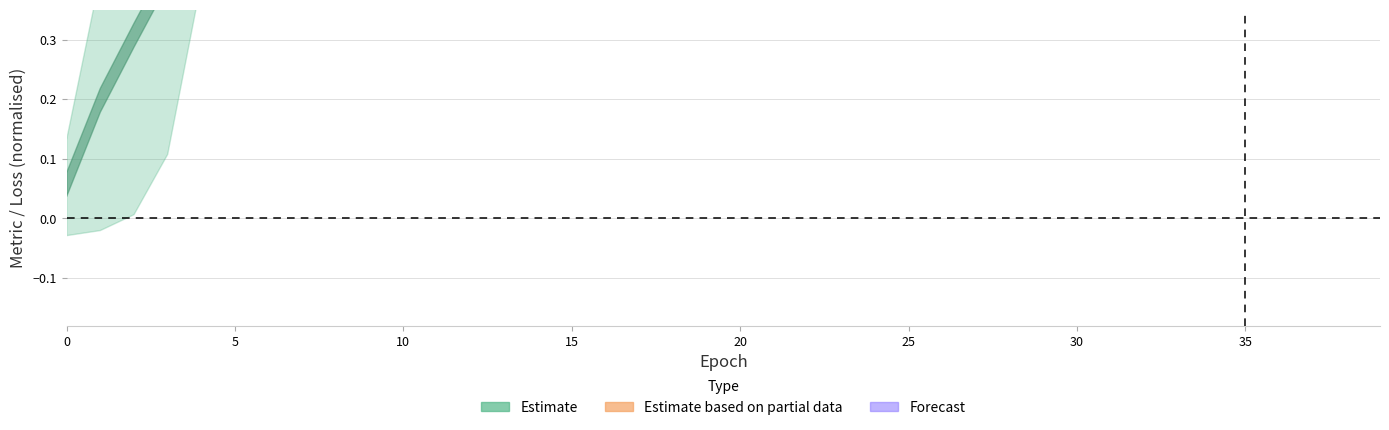

How many data points does each series have?

40